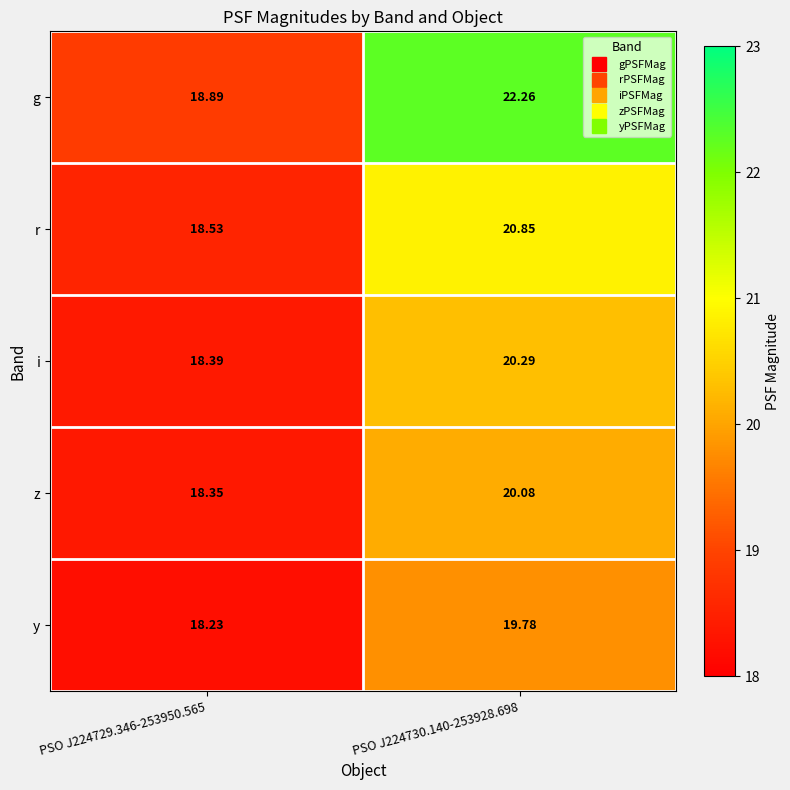

Rank the series at PSO J224729.346-253950.565 from lowest to highest value.

y, z, i, r, g